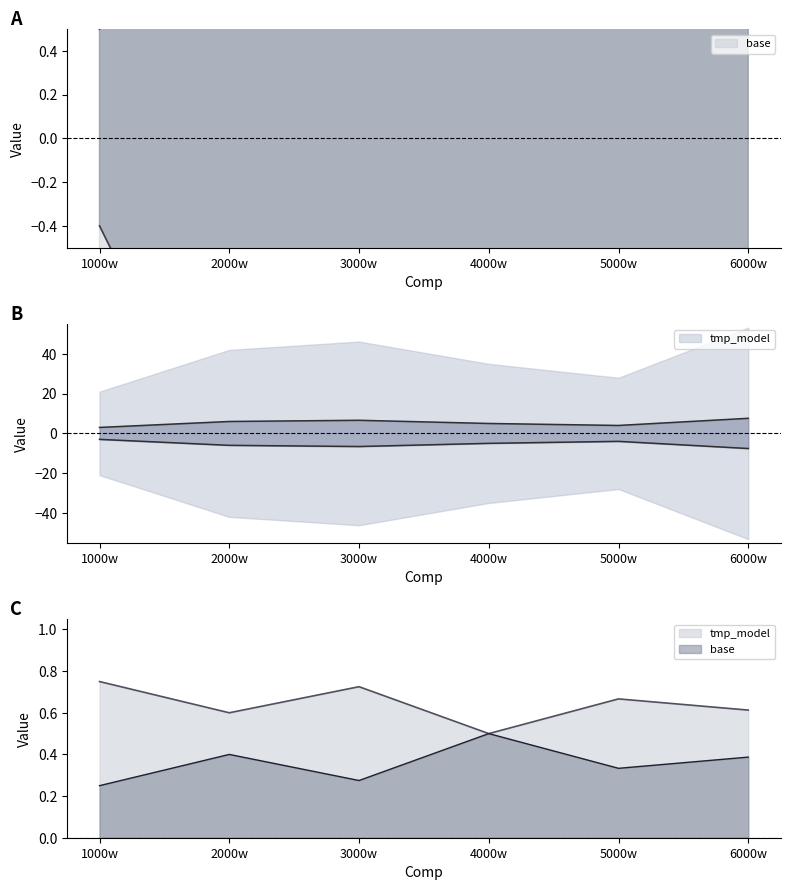

True or false: base and tmp_model cross at least once.

False